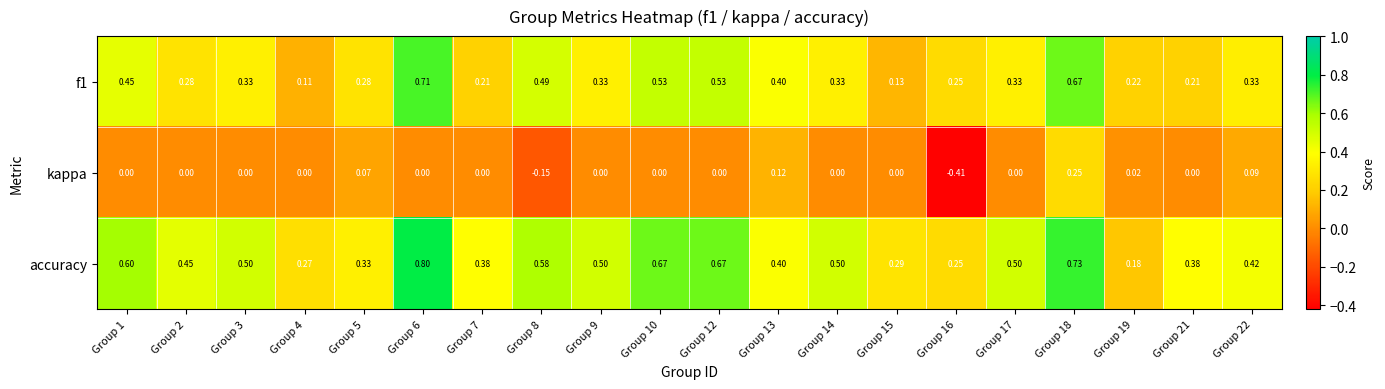

Which series has the largest total across all categories?

accuracy